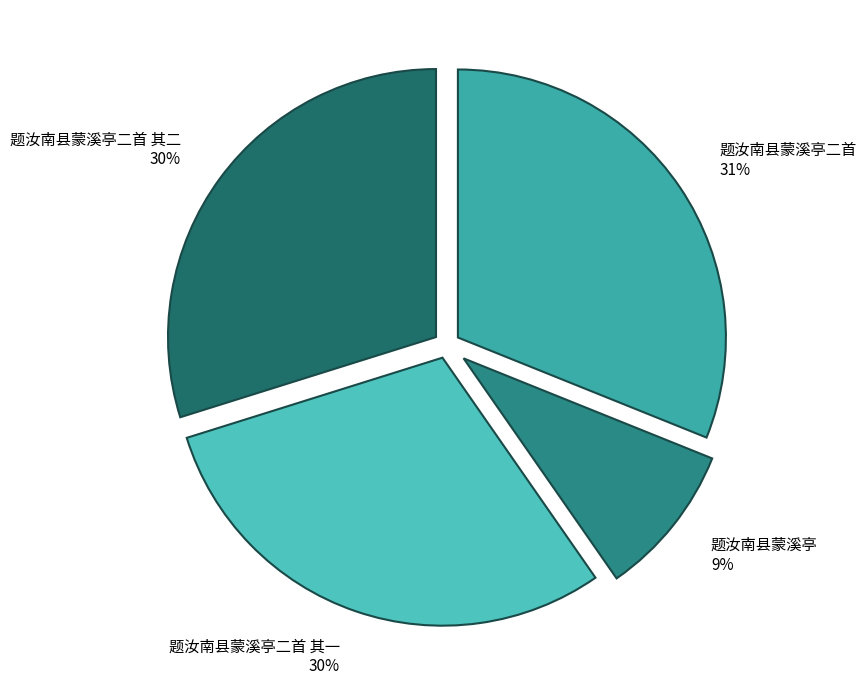

Between 题汝南县蒙溪亭二首 and 题汝南县蒙溪亭二首 其一, which is larger?

题汝南县蒙溪亭二首